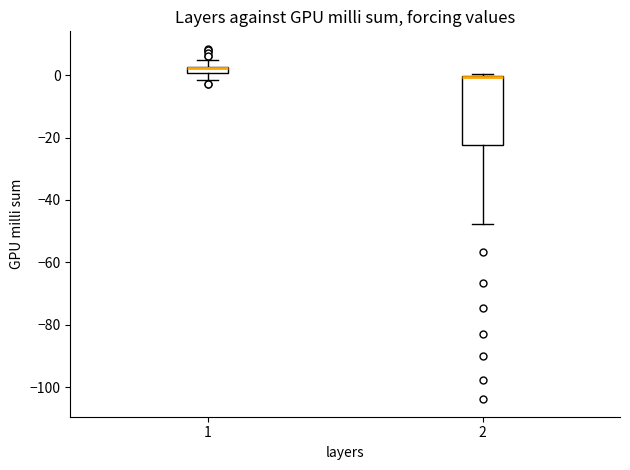

Where does the upper whisker of the box at x = 1 end on the y-axis? The values are not printed on the chart, so give them approximately, as read against the axis.

4